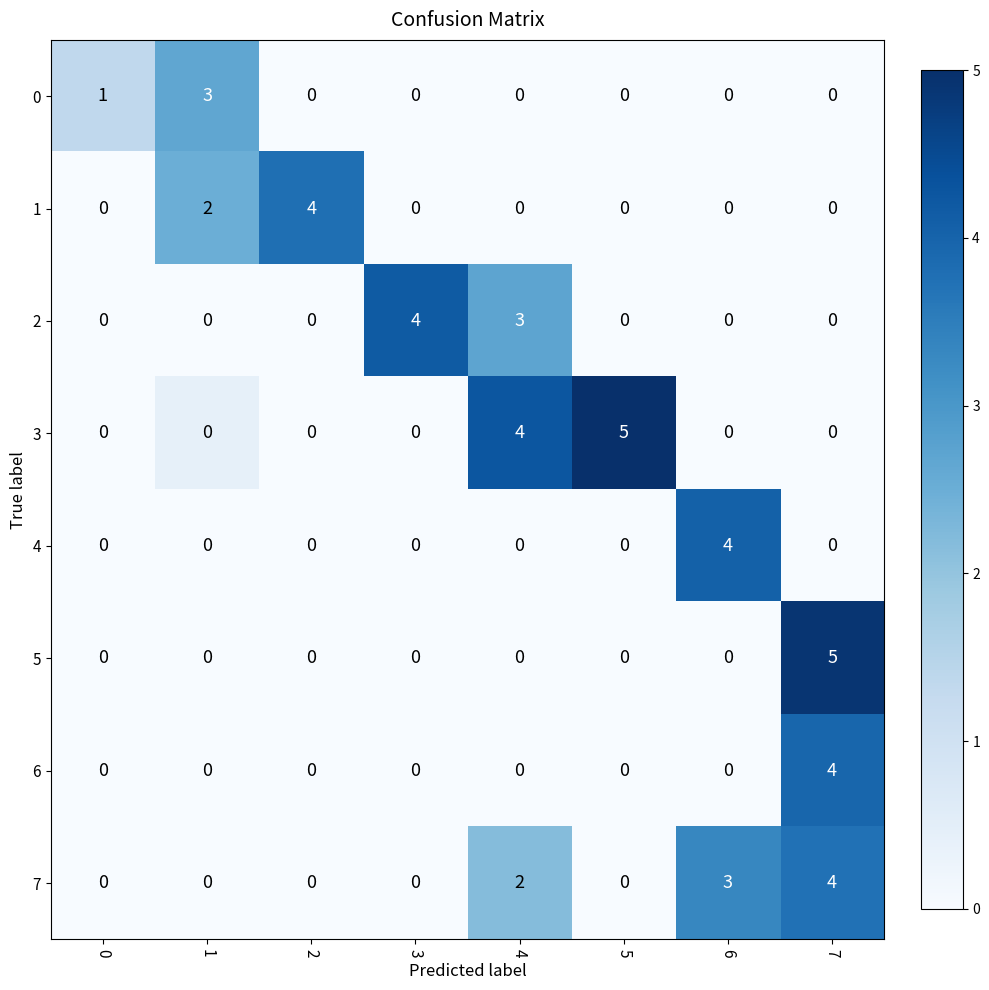

Read the 7 value at 6.

3